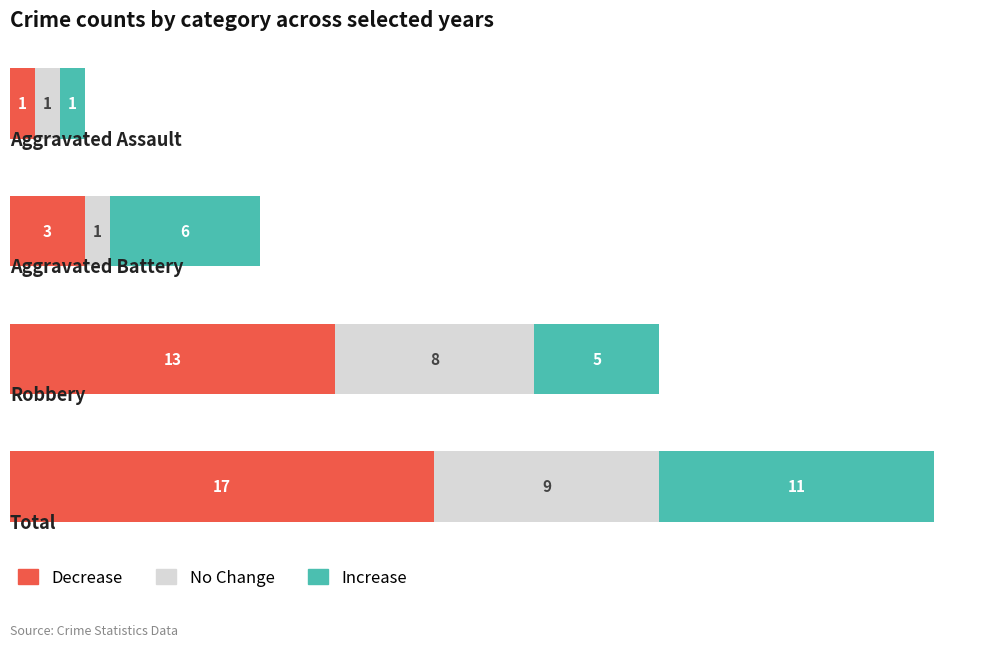

How many Decrease values are between 3 and 17?

3